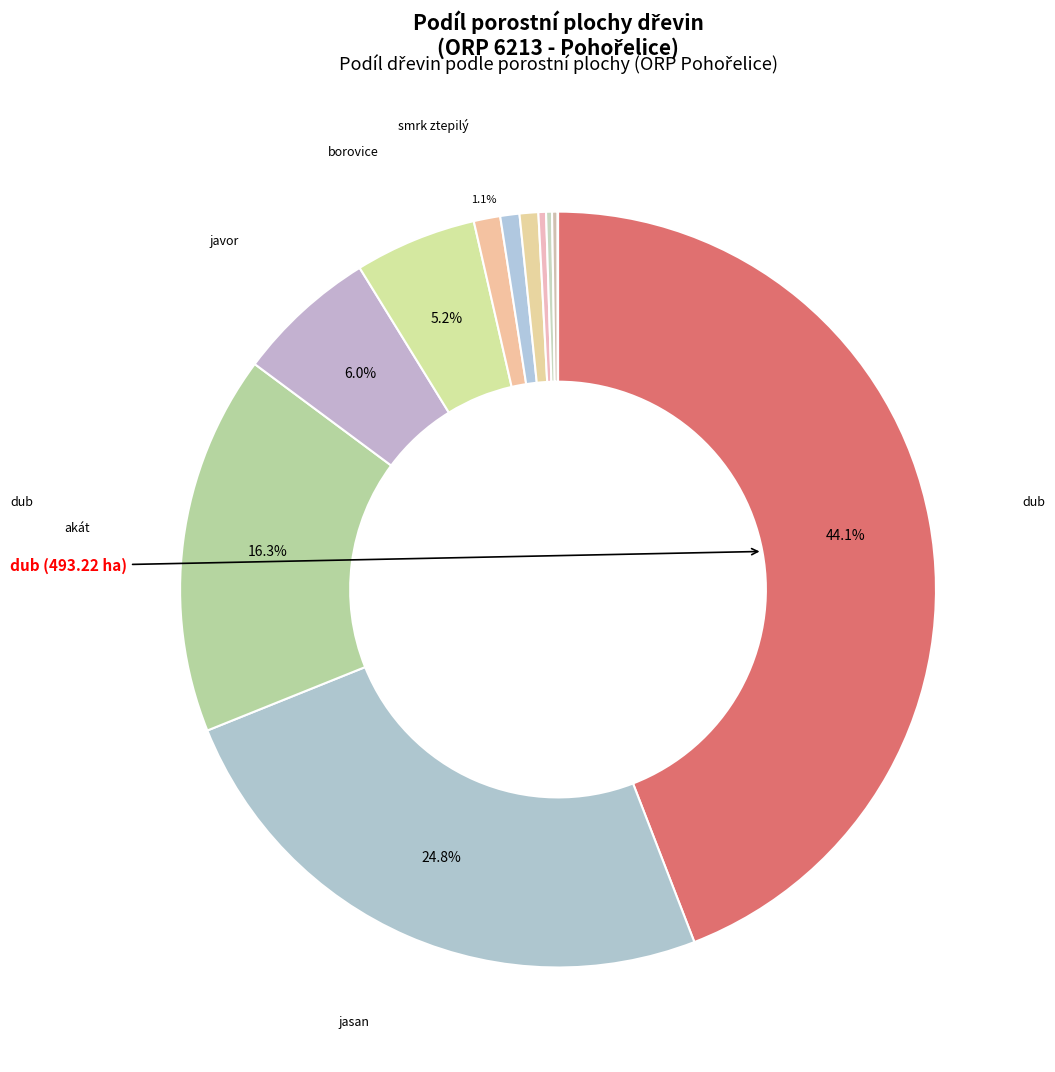

Which category has the biggest portion of the pie?

dub